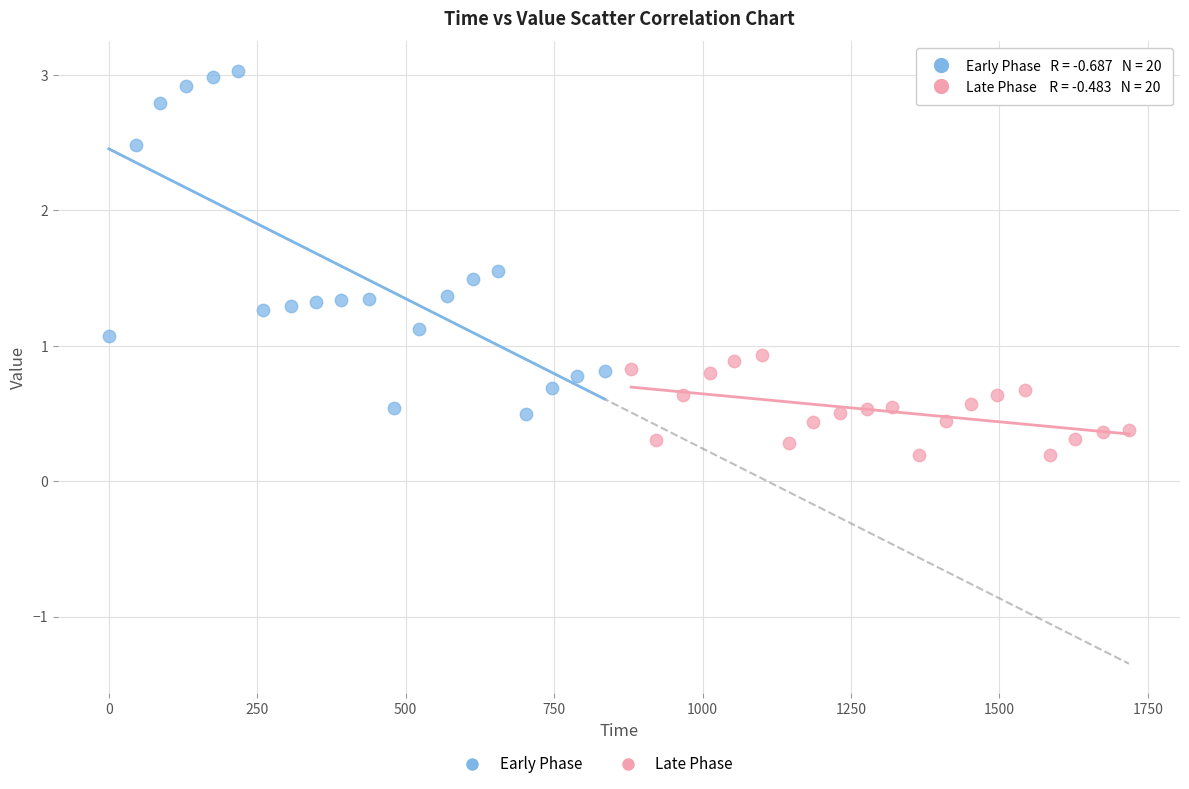

Which series has the largest Y range (max minus min)?

Early Phase